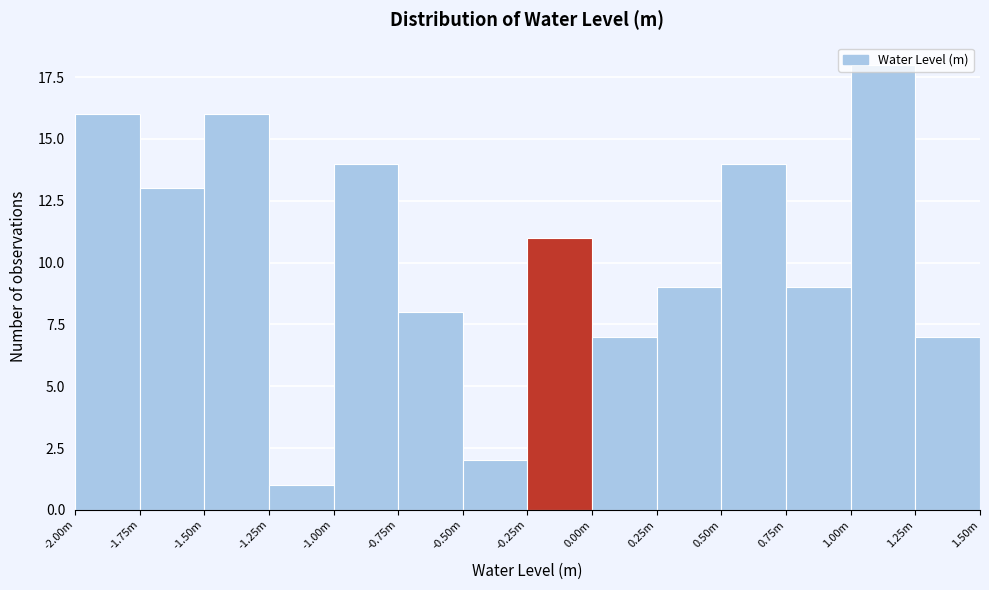

The chart shows a value of 3 at 0.00m. True or false?

False